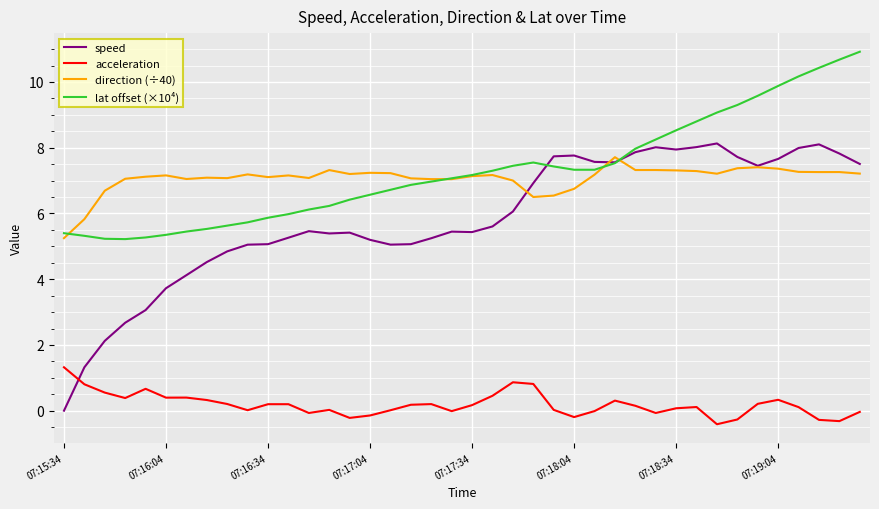

Which series has the largest range (max minus min)?

speed